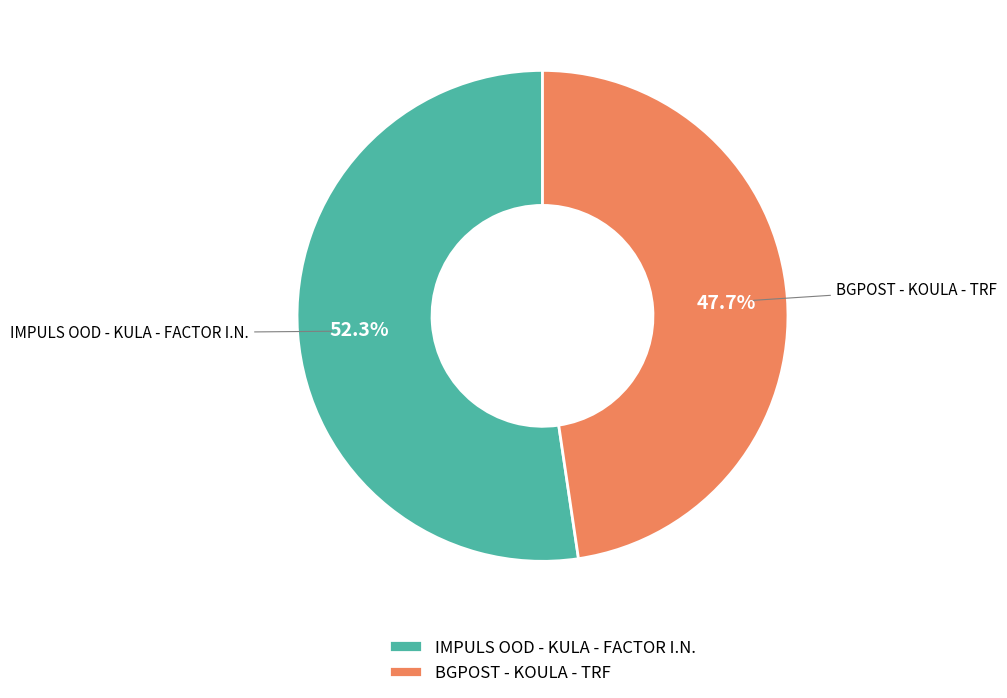

The BGPOST - KOULA - TRF slice represents 48% of the pie. True or false?

True